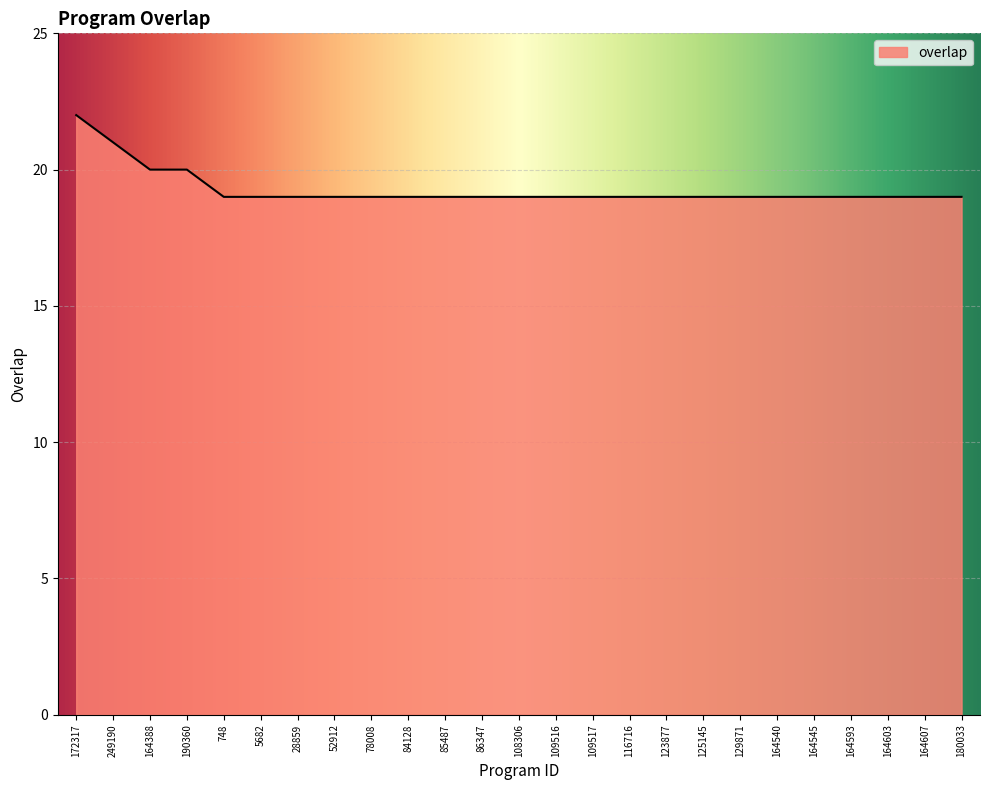

What is the ratio of the value at 85487 to the value at 109516?

1.0